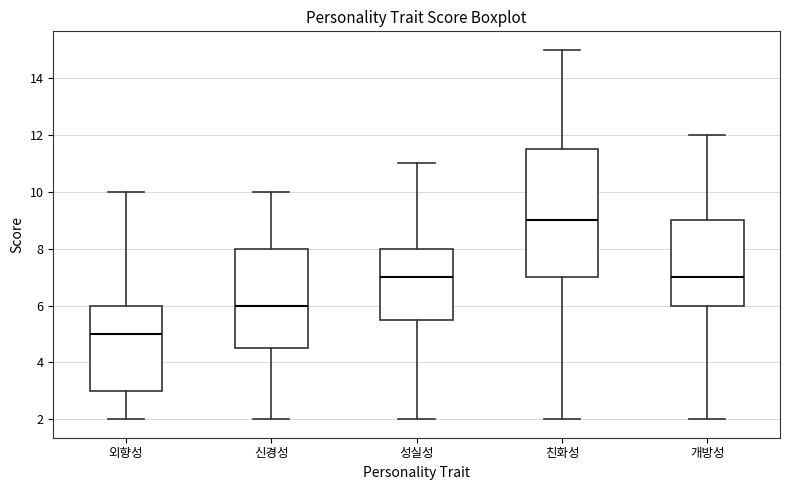

Comparing the boxes themselves (not the whiskers), which one is the tallest?

친화성